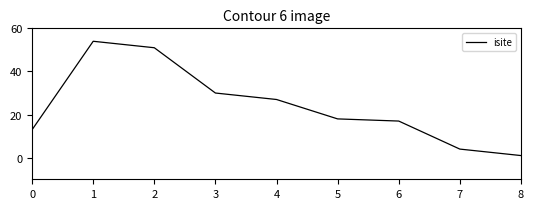

The chart shows a value of 7 at 7. True or false?

False